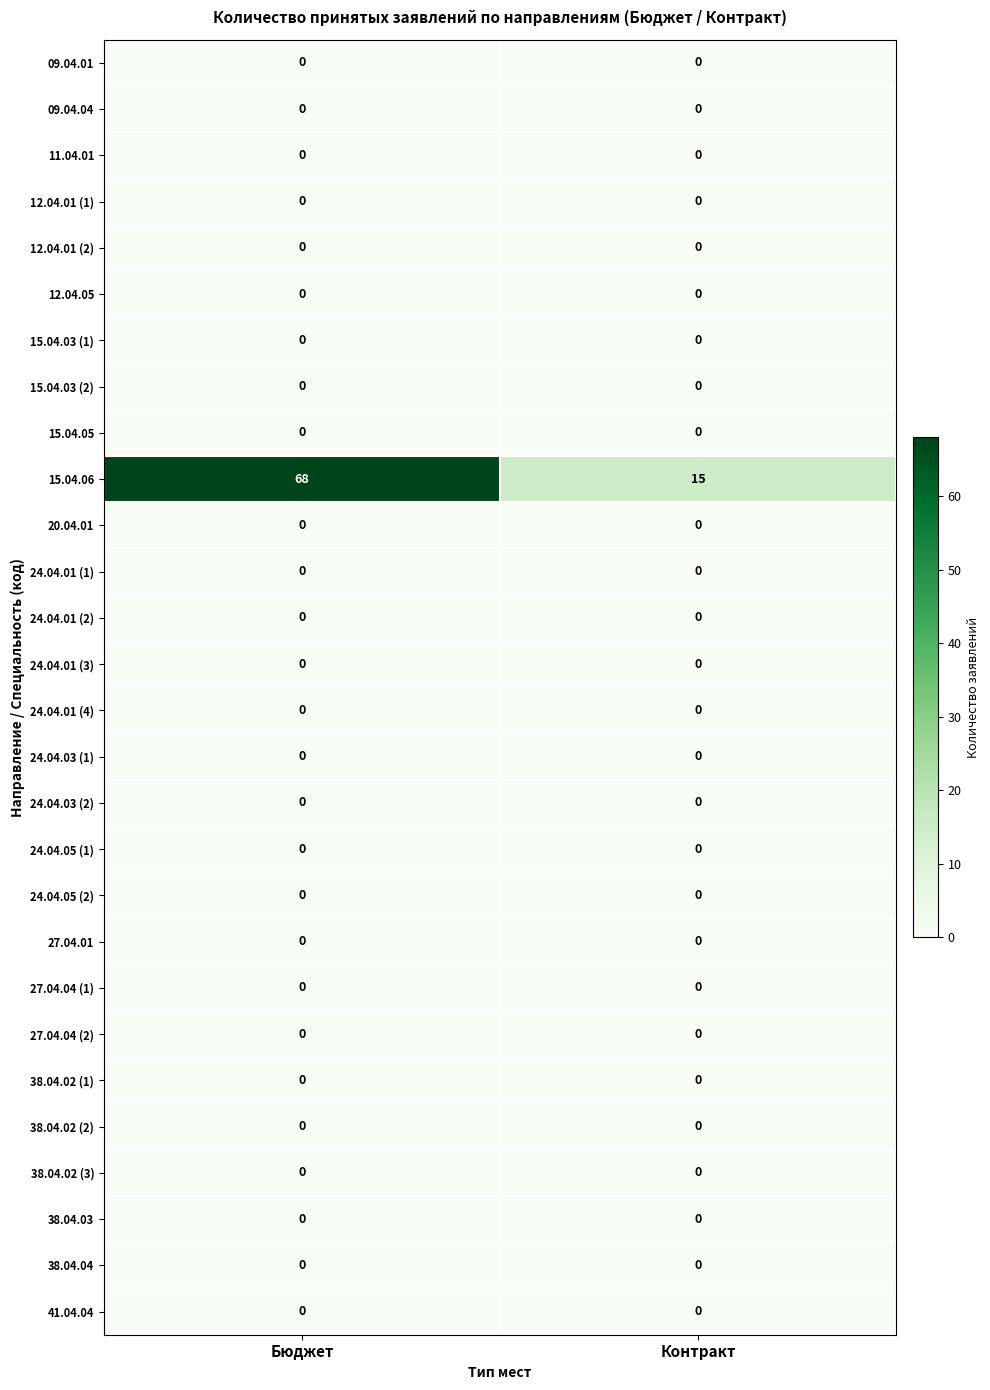

Which label corresponds to the largest value in the chart?

Бюджет